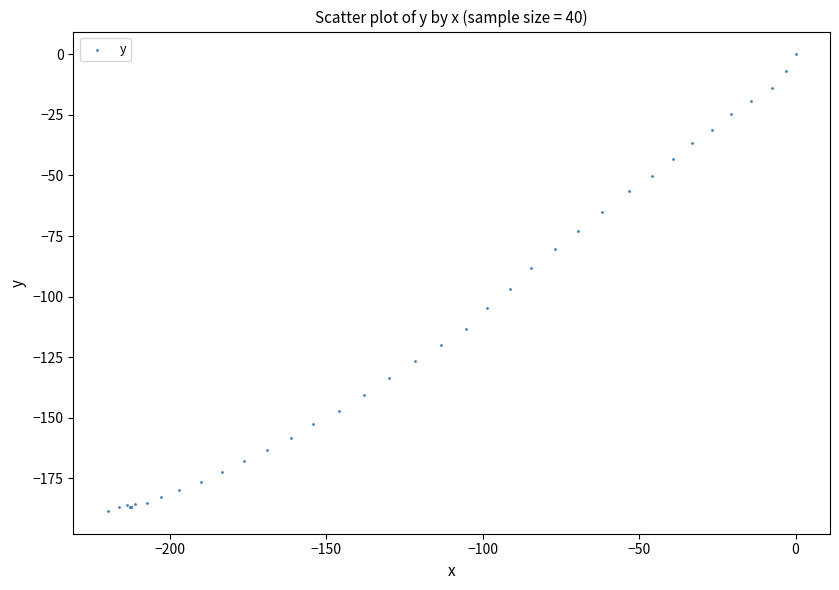

What Y value in the scatter plot is closest to -94?

-96.8